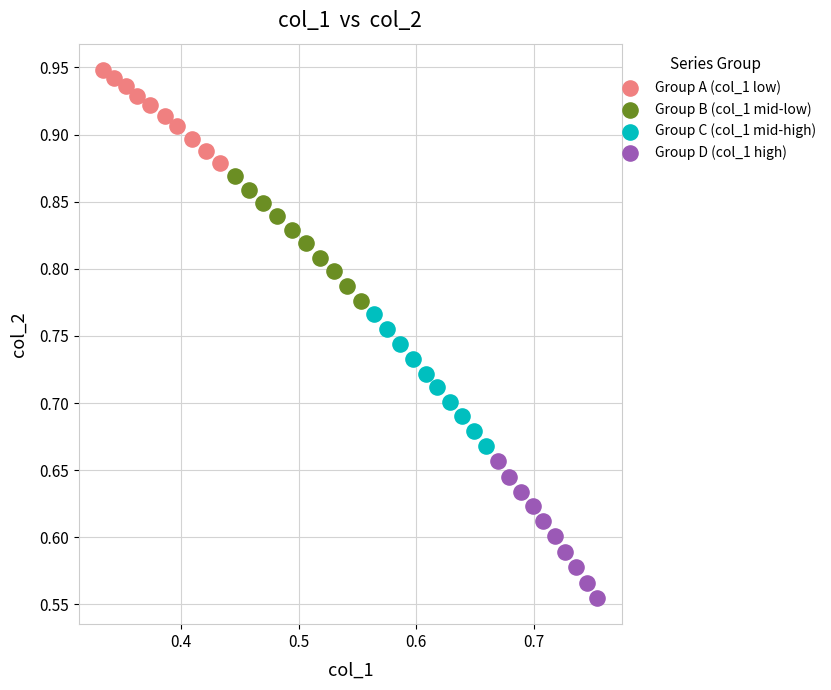

Which series contains the lowest Y value?

Group D (col_1 high)